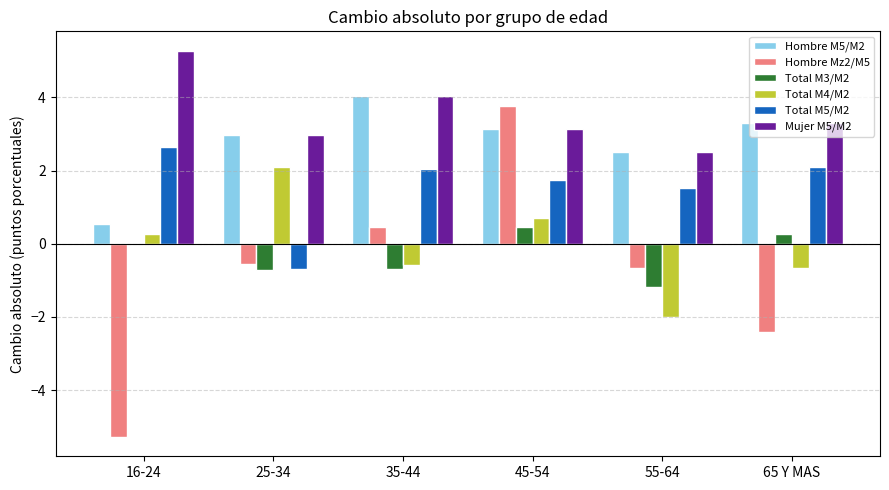

What is the maximum value shown in the chart?

5.3